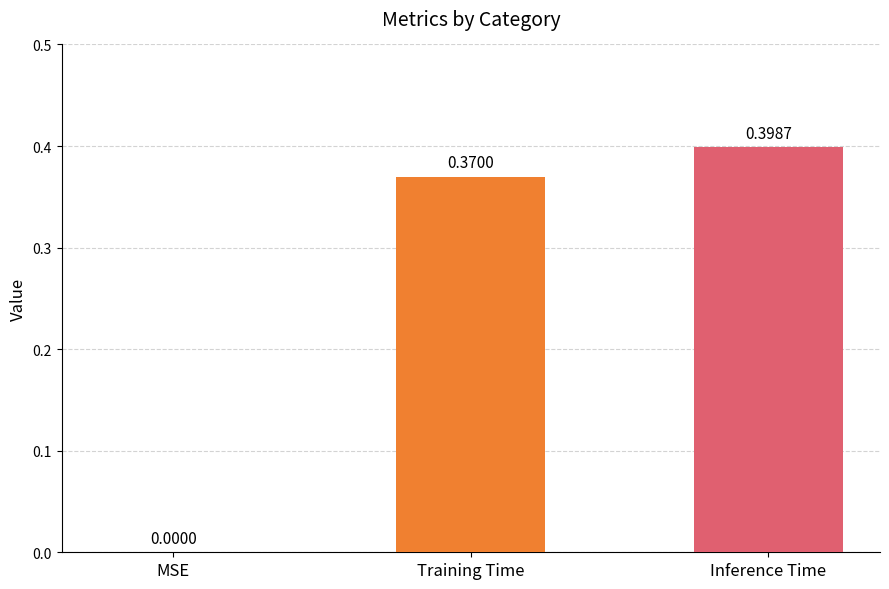

What is the change in value from MSE to Inference Time?

+0.4